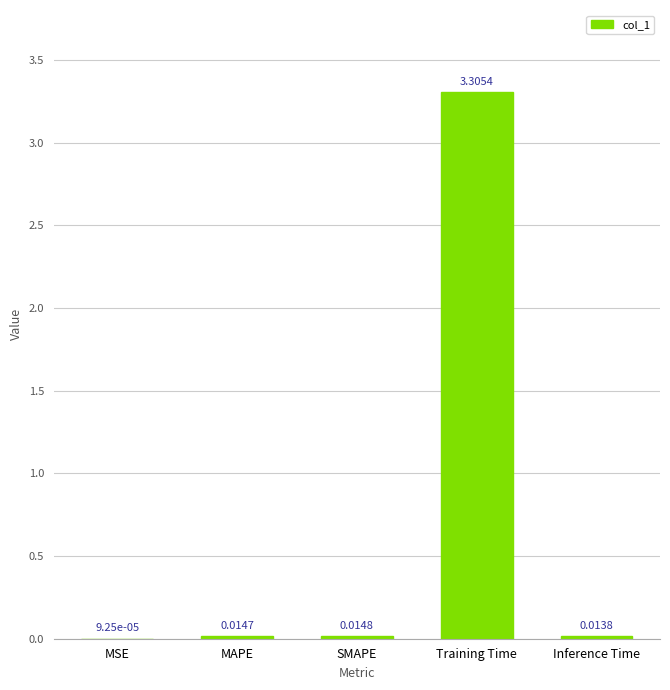

At which label is the value closest to 1?

SMAPE